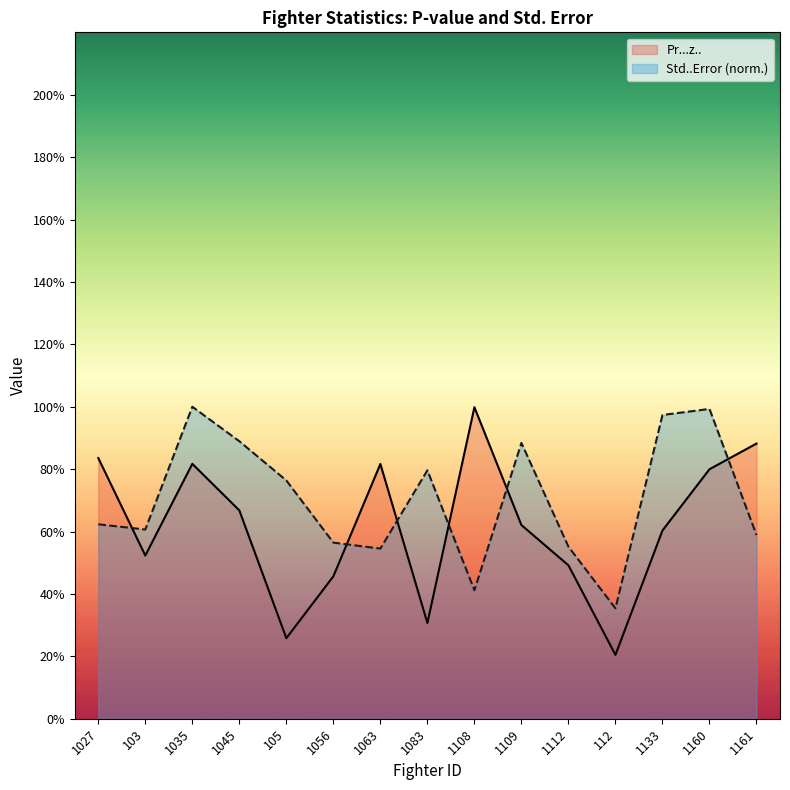

True or false: Std..Error has more than 1 points higher than both neighbors.

True